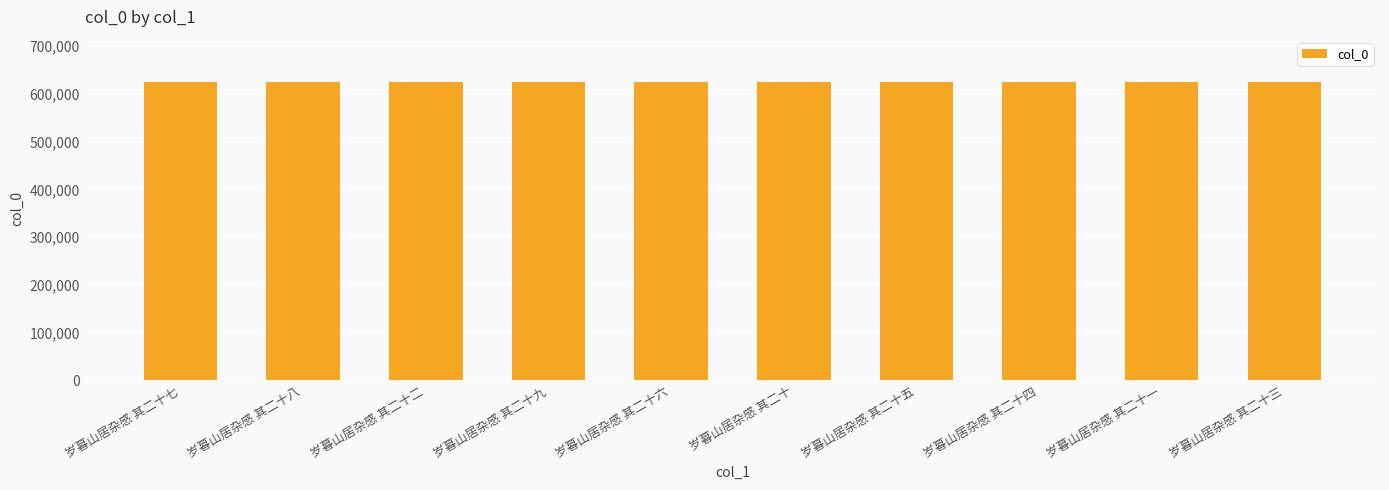

What is the value of the 6th bar from the left?

625539